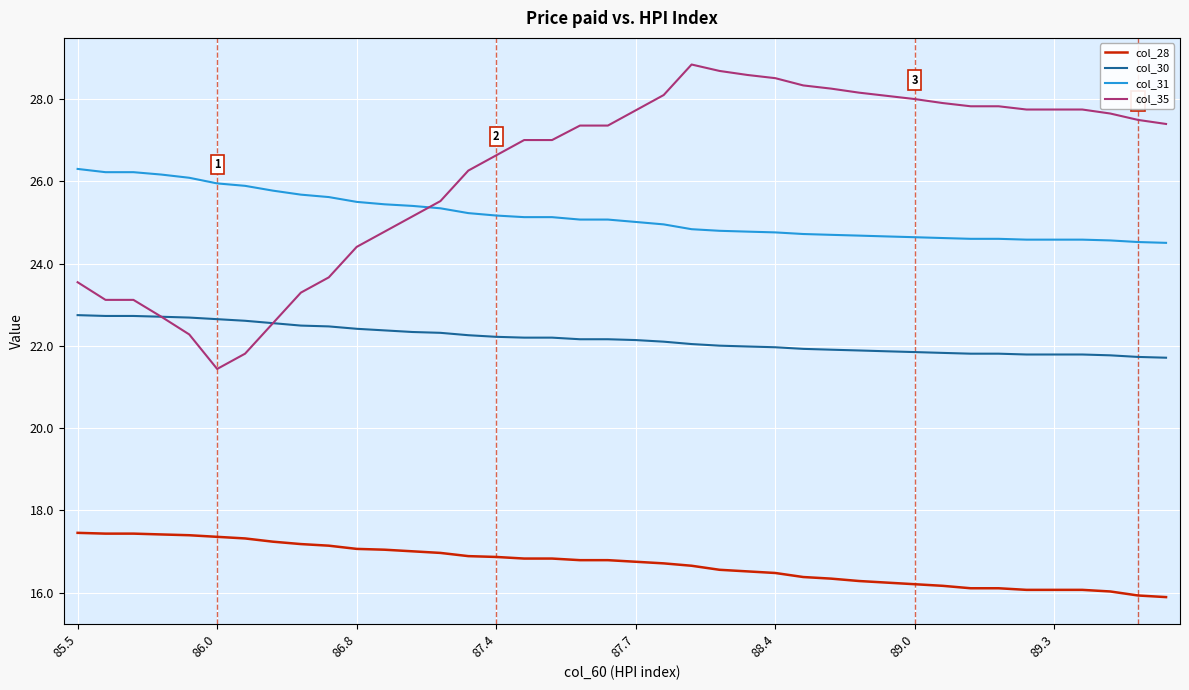

Rank the series by their maximum value, from highest to lowest.

col_35, col_31, col_30, col_28